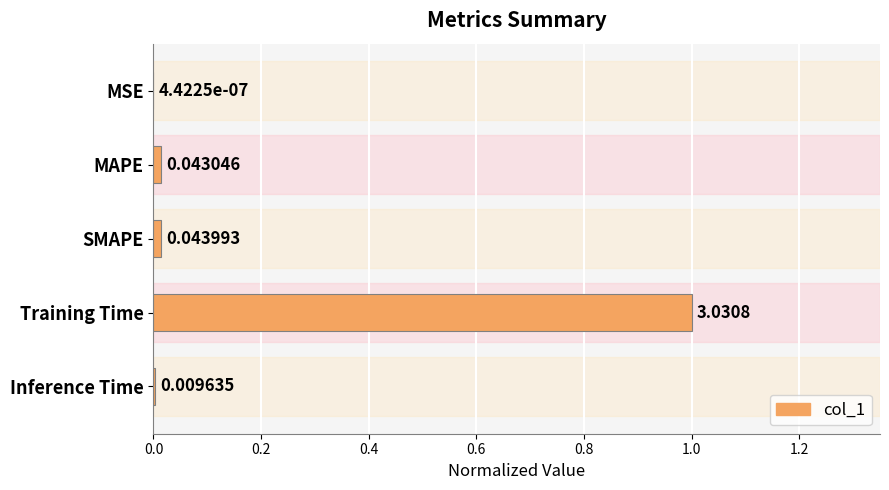

What is the average value?

0.2